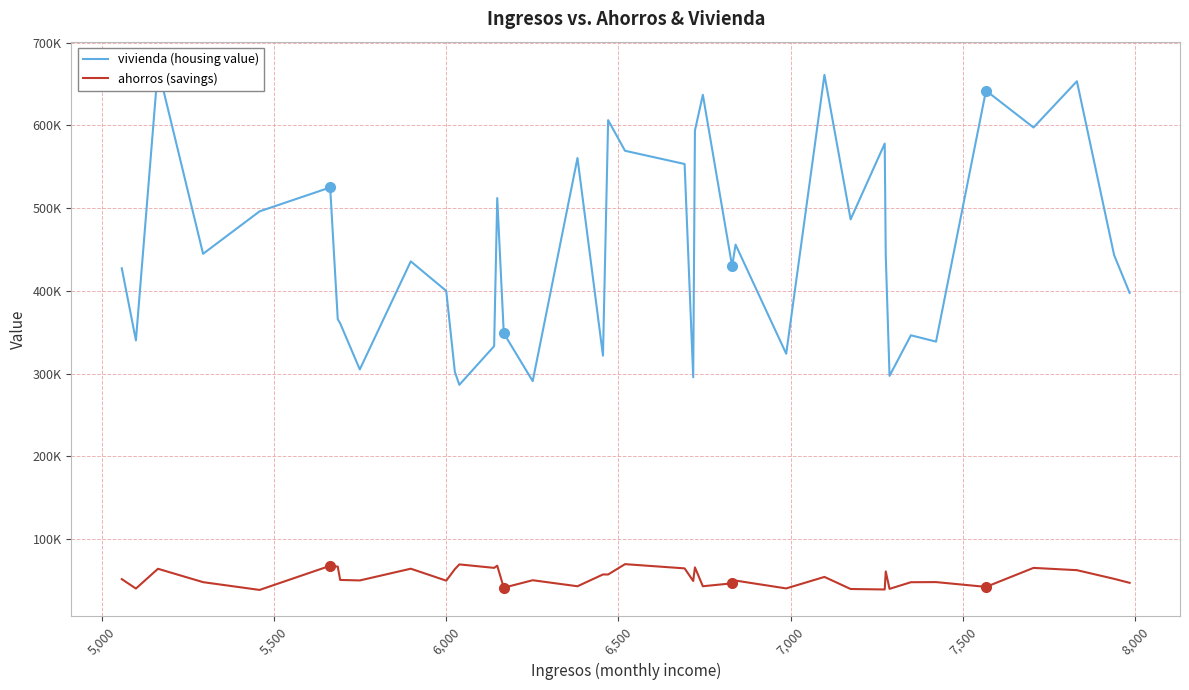

Is it true that ahorros (savings) equals 28440 at 38?

False